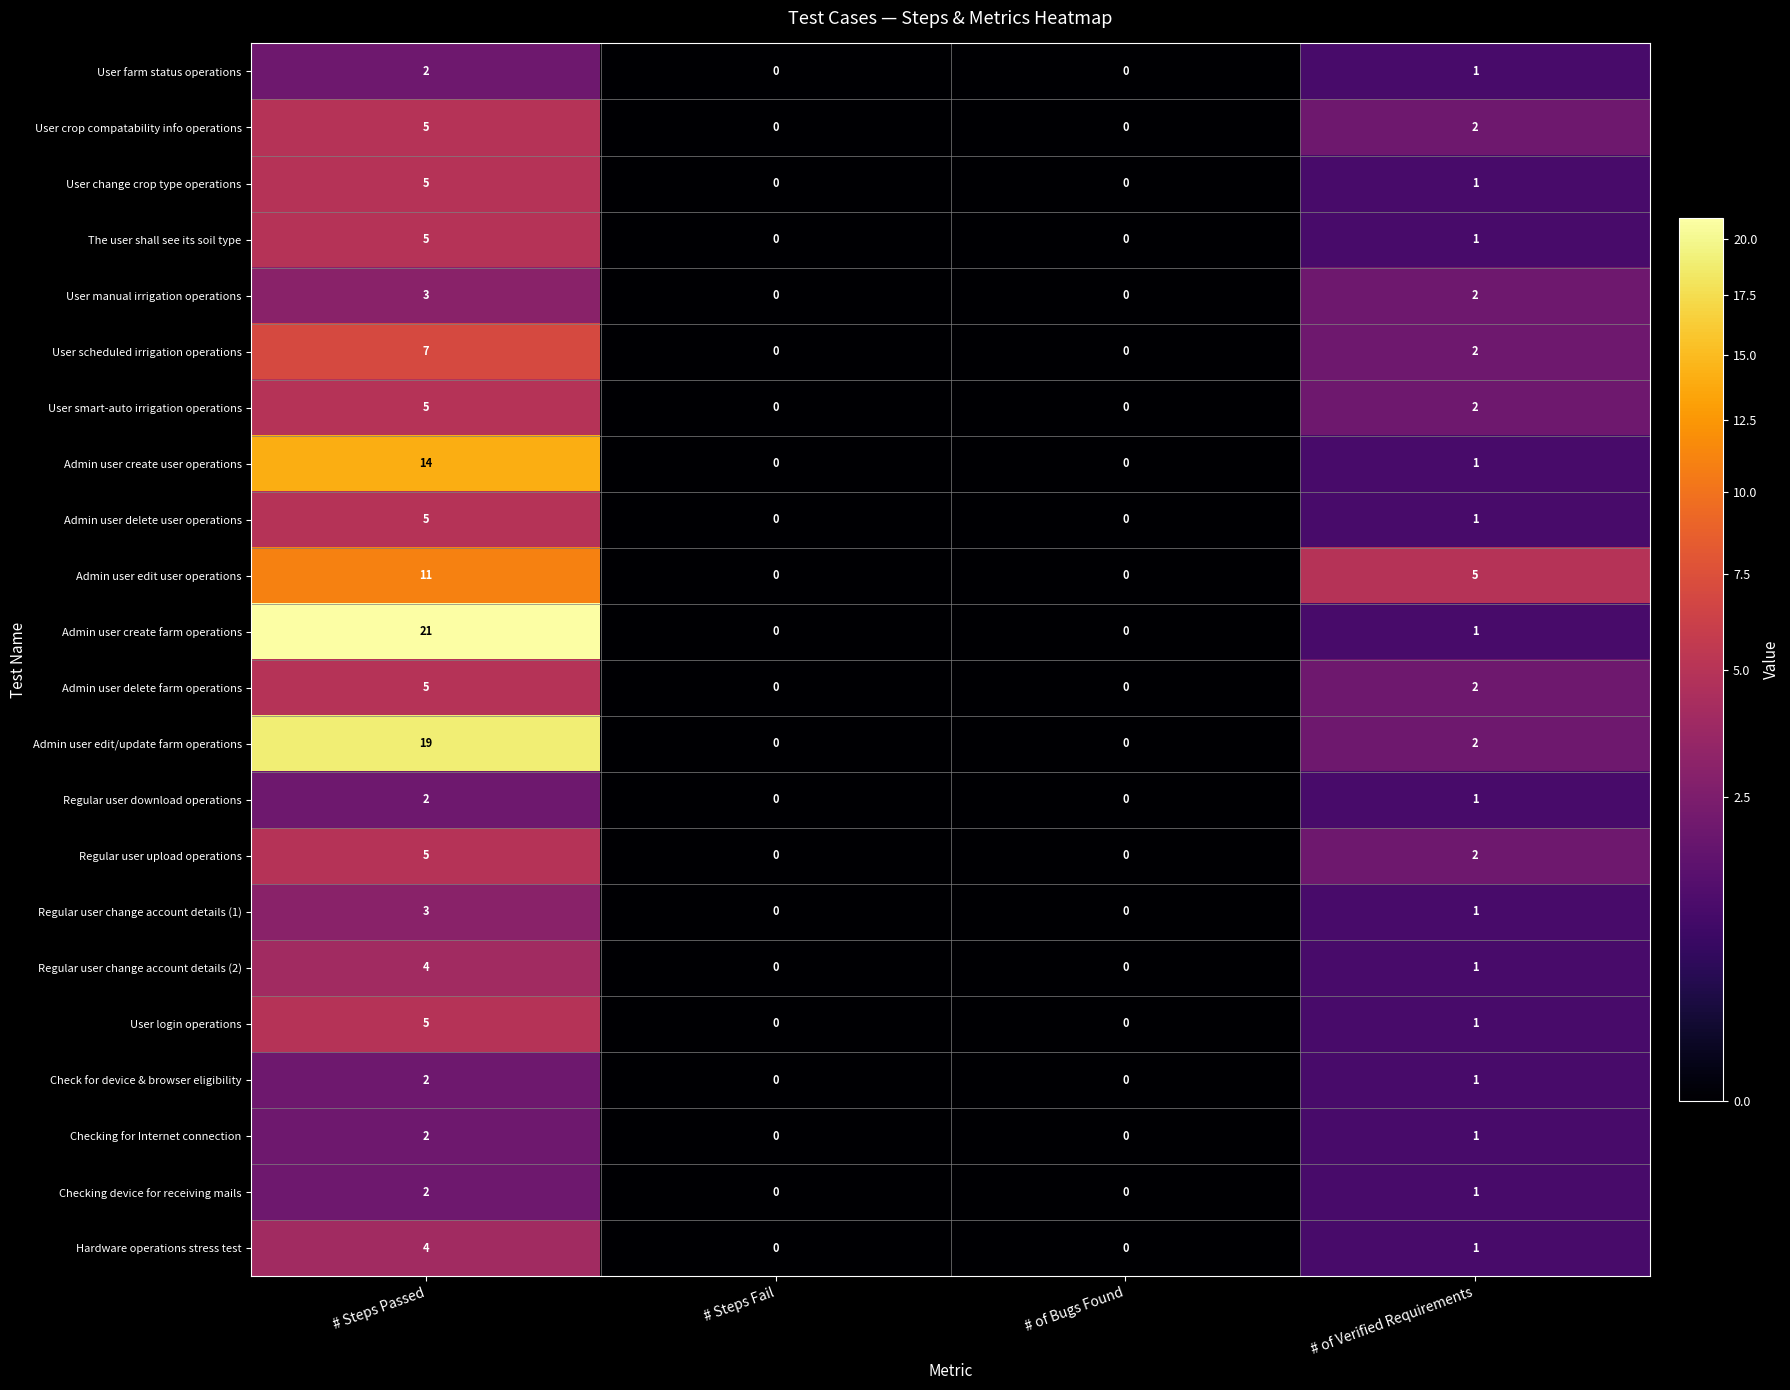

Is it true that Checking for Internet connection equals 1 at # of Verified Requirements?

True